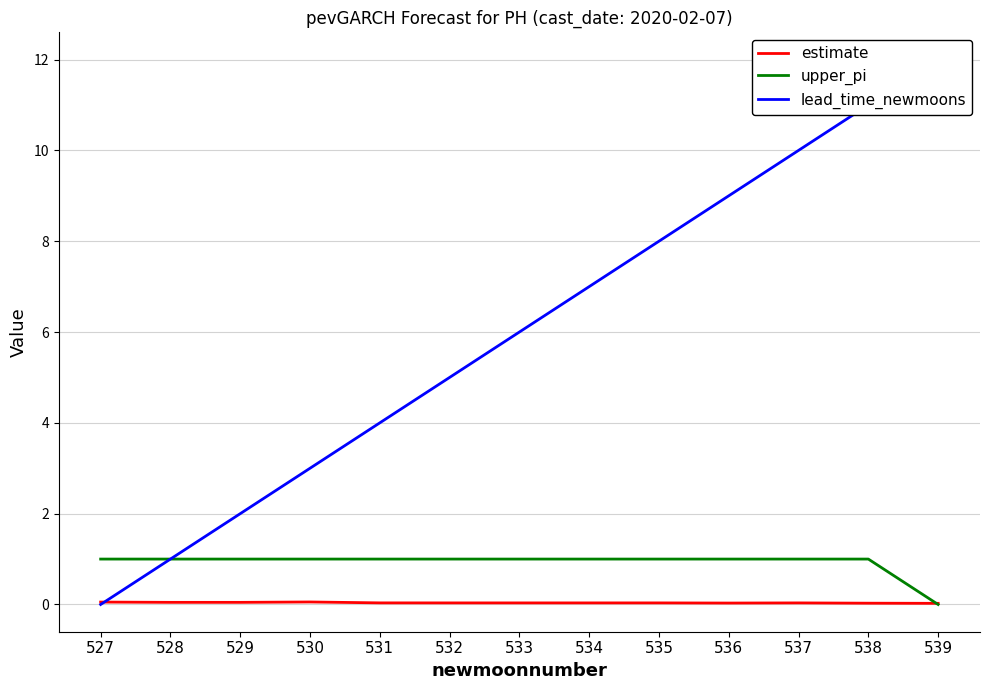

Reading left to right, transcribe all the data shown in this chart.

estimate: 527=0.1	528=0.0	529=0.0	530=0.1	531=0.0	532=0.0	533=0.0	534=0.0	535=0.0	536=0.0	537=0.0	538=0.0	539=0.0
upper_pi: 527=1.0	528=1.0	529=1.0	530=1.0	531=1.0	532=1.0	533=1.0	534=1.0	535=1.0	536=1.0	537=1.0	538=1.0	539=0.0
lead_time_newmoons: 527=0.0	528=1.0	529=2.0	530=3.0	531=4.0	532=5.0	533=6.0	534=7.0	535=8.0	536=9.0	537=10.0	538=11.0	539=12.0